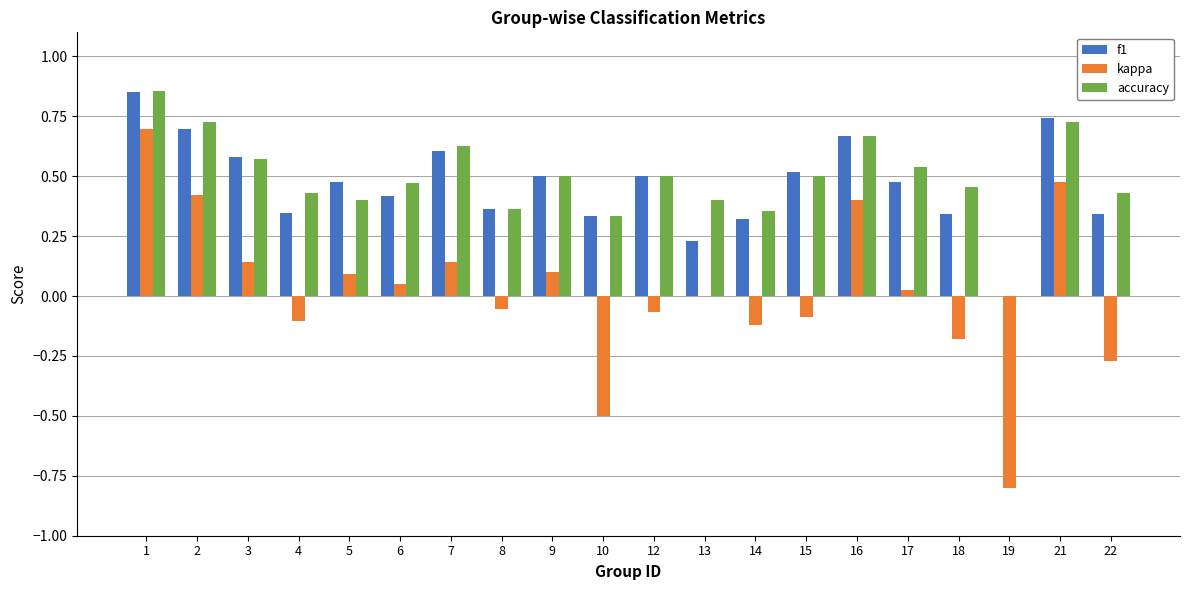

Is it true that kappa equals 0.0 at 13?

True